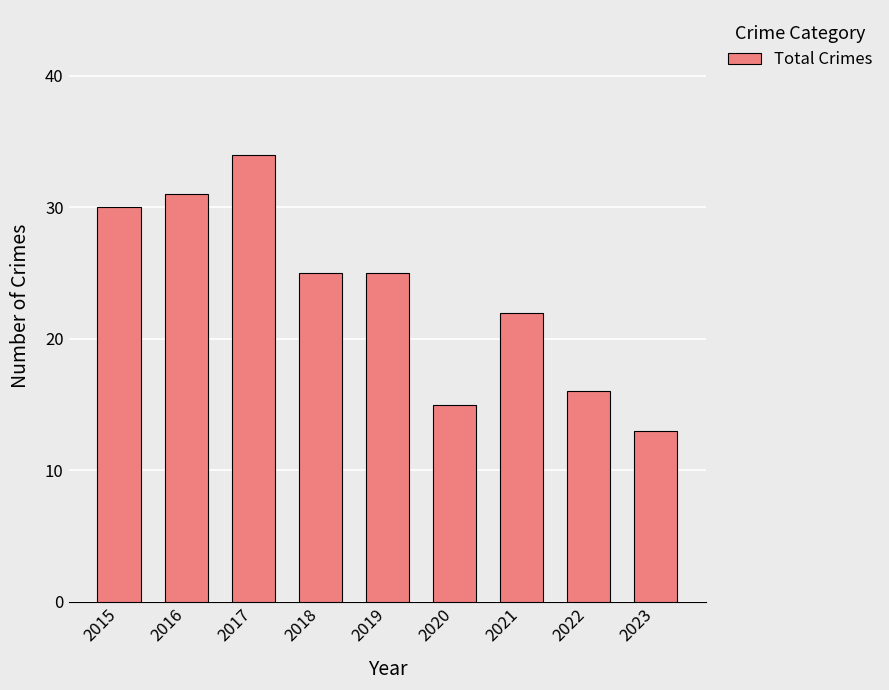

What is the greatest value displayed?

34